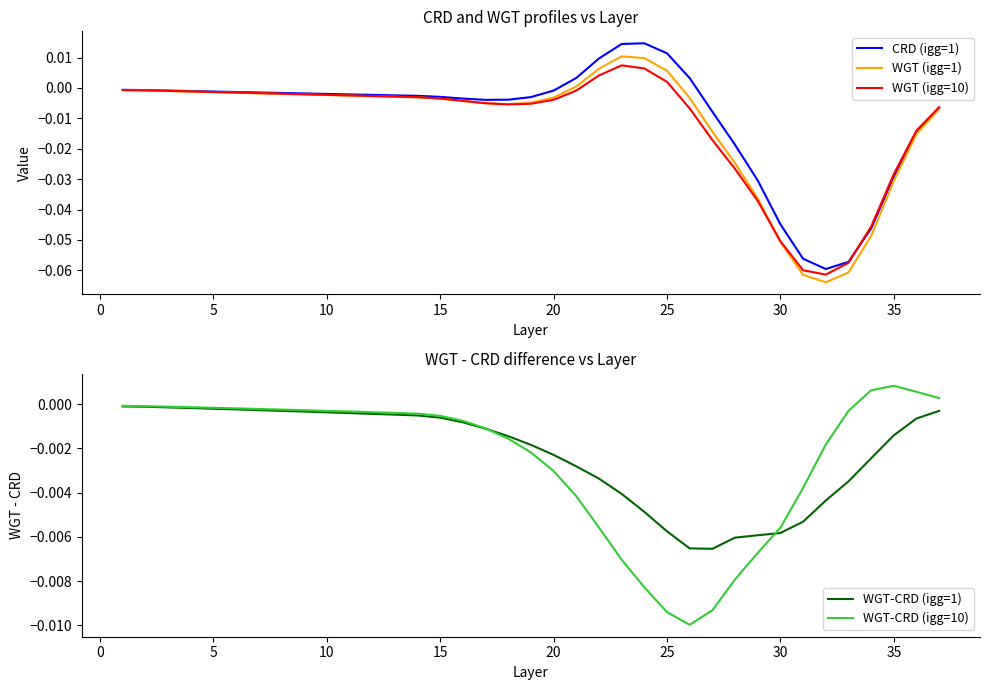

Which series has the largest total across all categories?

WGT-CRD (igg=1)